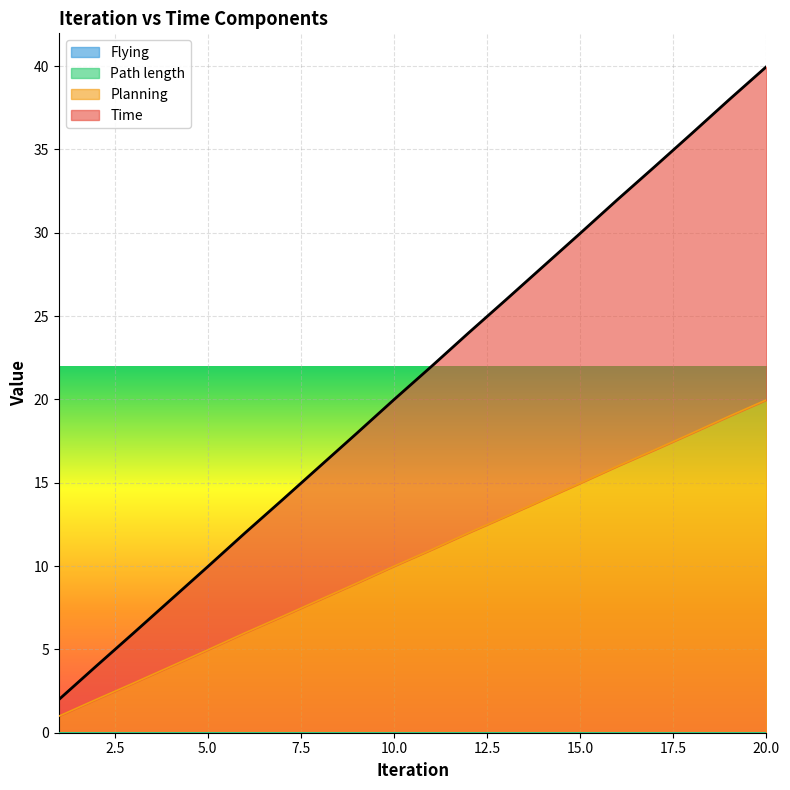

Is the value of Planning at 3 greater than the value of Time at 15?

No